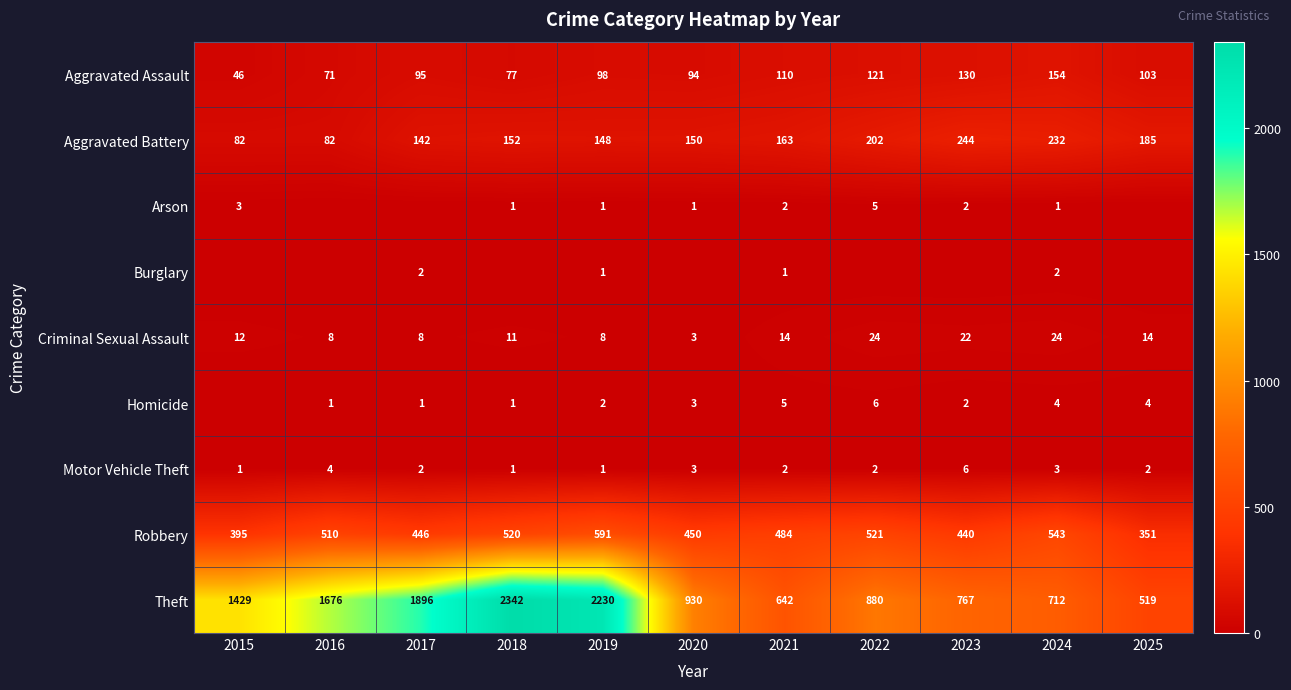

How many values in the Motor Vehicle Theft series are below 2?

3